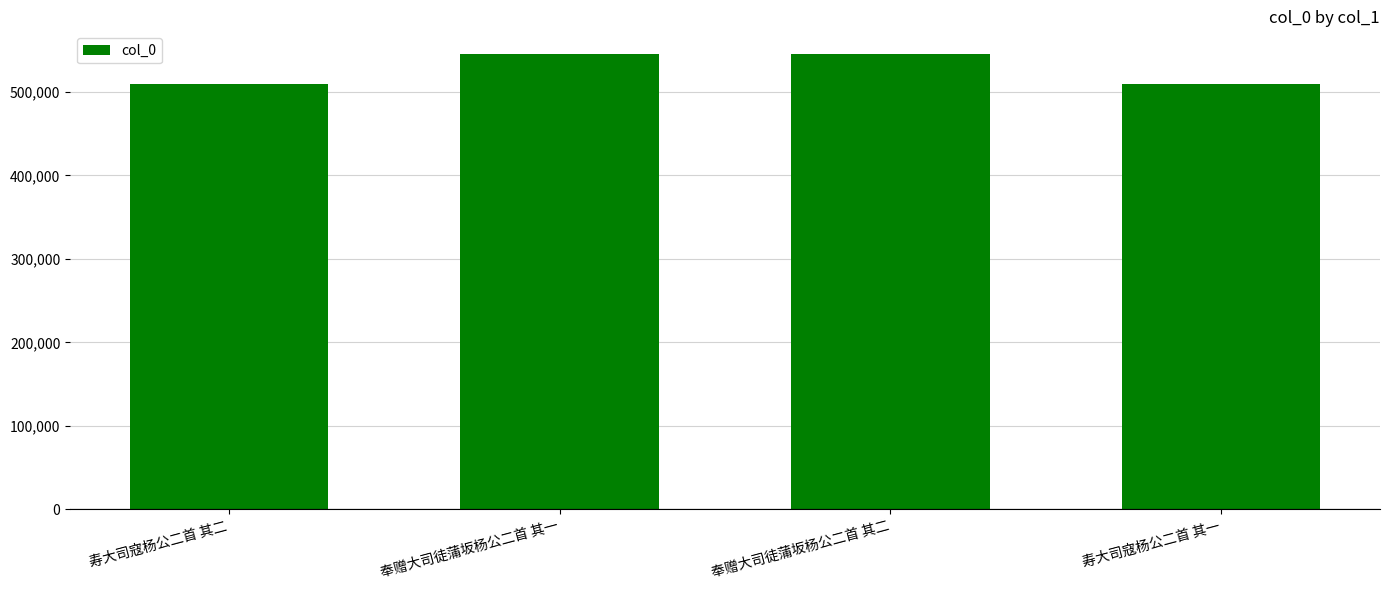

What is the smallest value displayed?

509134